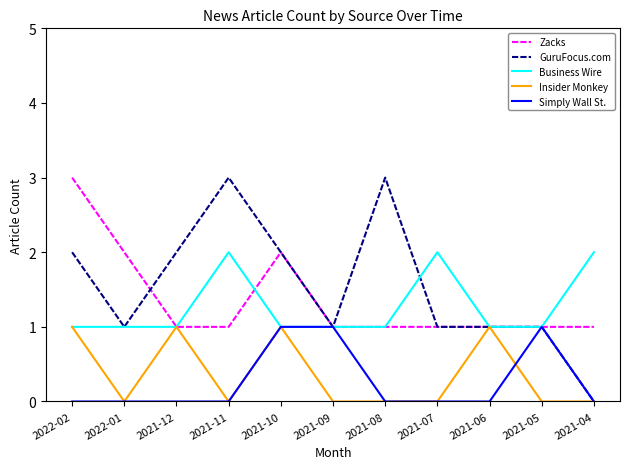

The value of Insider Monkey at 2021-10 is 1. True or false?

True